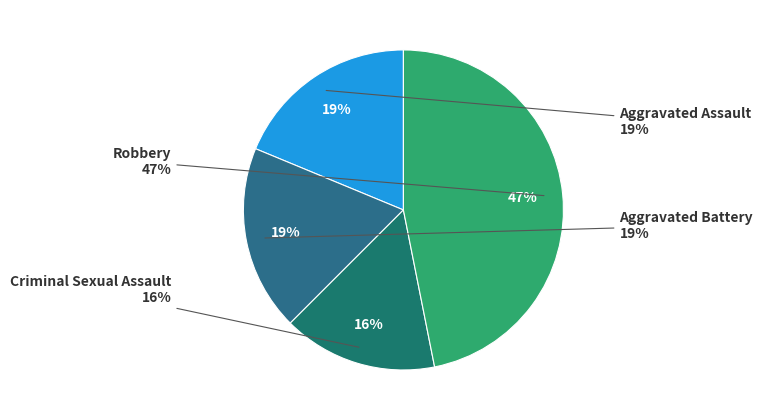

To the nearest percent, what portion does Robbery represent?

47%